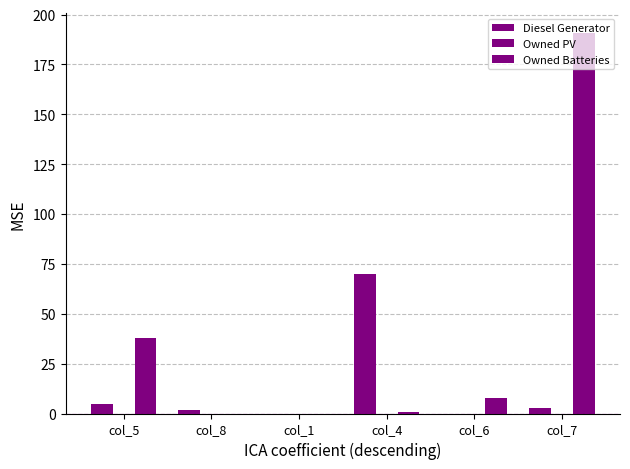

Reading right to left, extract all data points from this chart.

Diesel Generator: 3	0	70	0	2	5
Owned PV: 0	0	0	0	0	0
Owned Batteries: 191	8	1	0	0	38